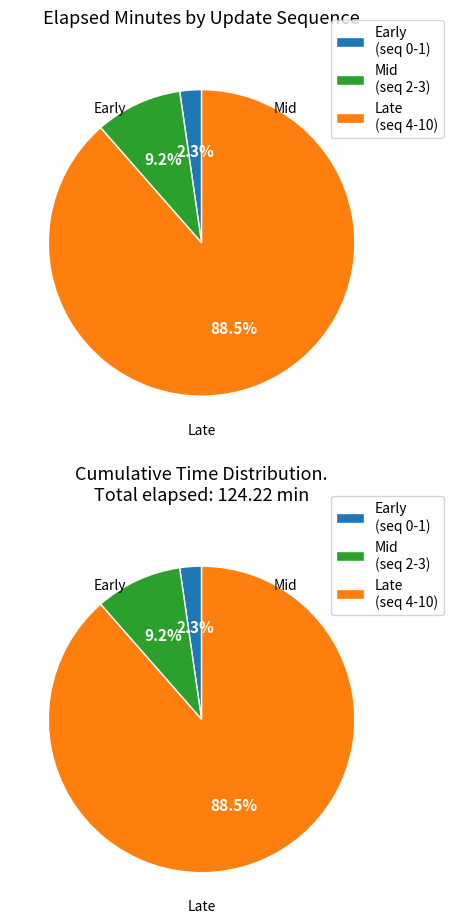

How much of the chart is everything except 1?

97.8%